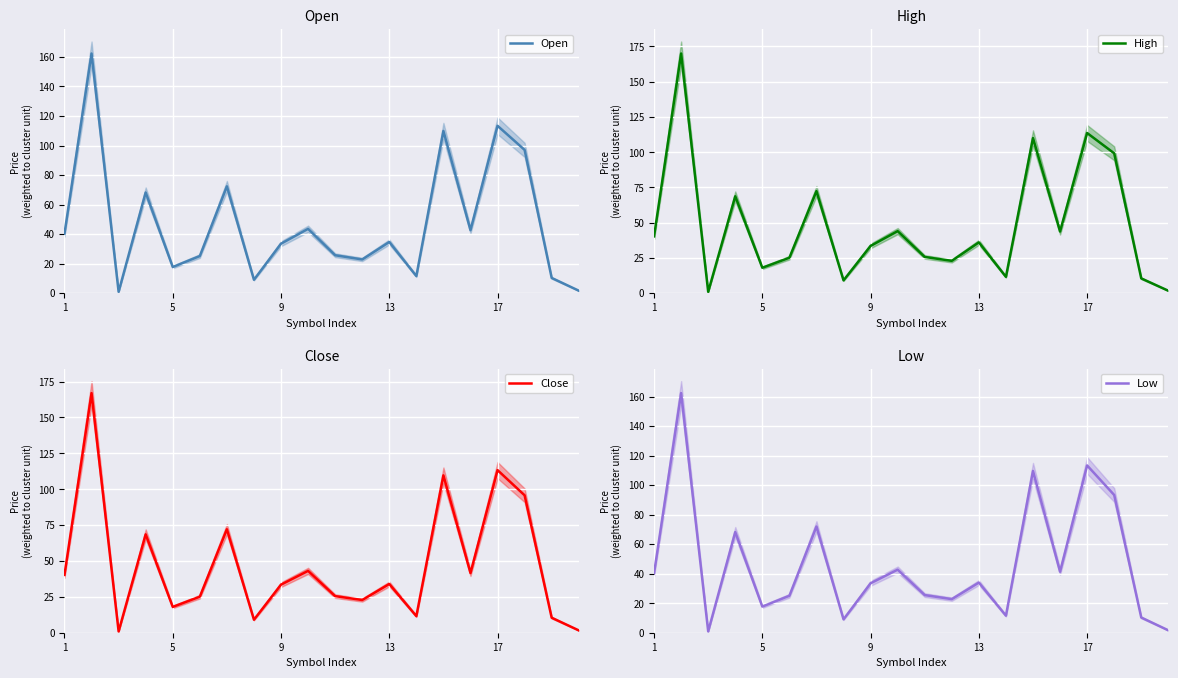

True or false: High and Low cross at least once.

False